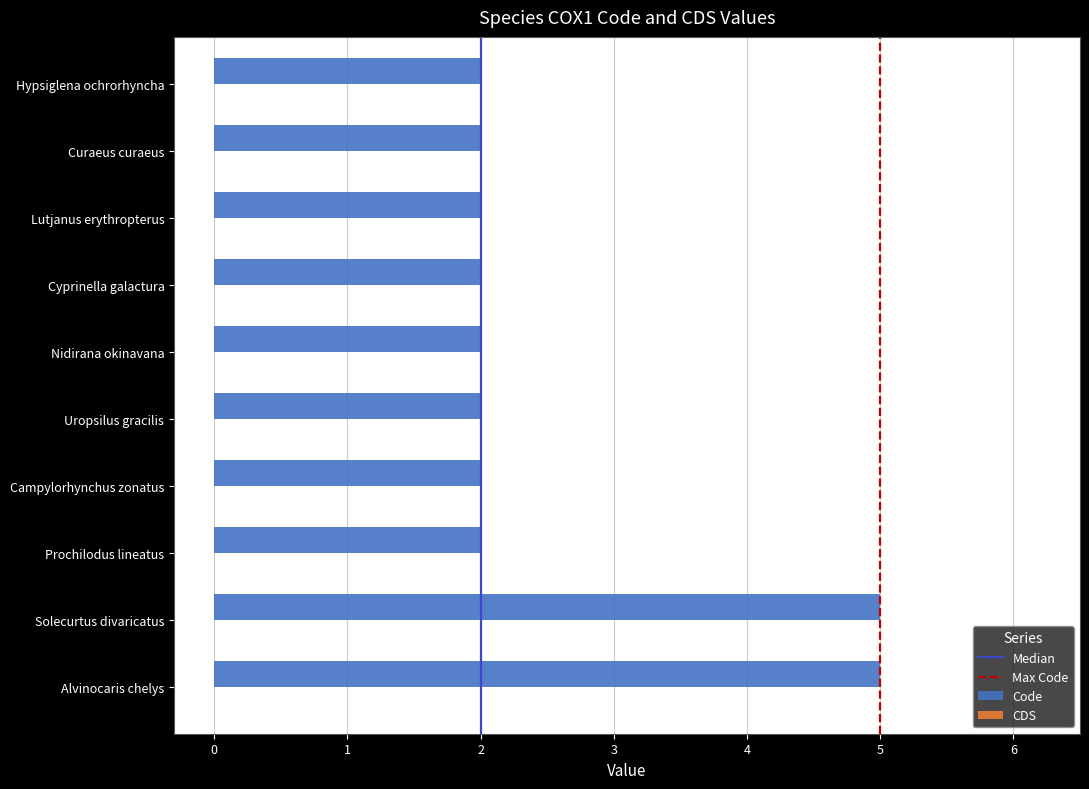

Reading top to bottom, list all the values displayed in this chart.

2	2	2	2	2	2	2	2	5	5